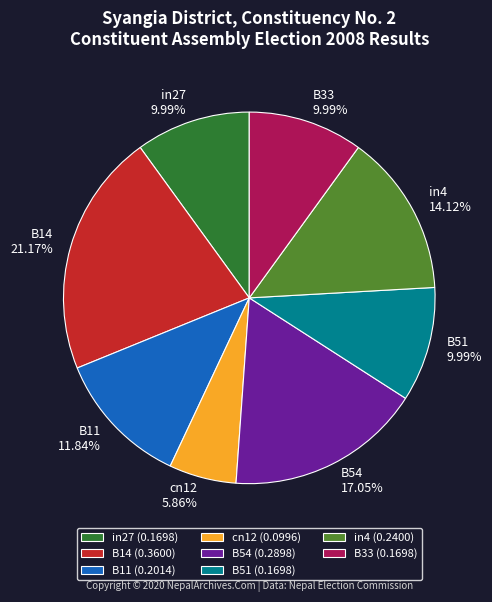

How many segments does this pie chart have?

8